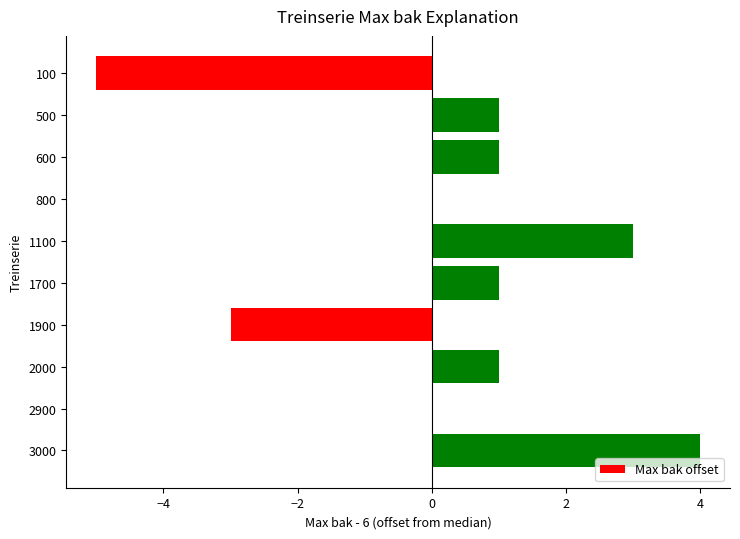

Is it true that the value at 1100 is 4?

False